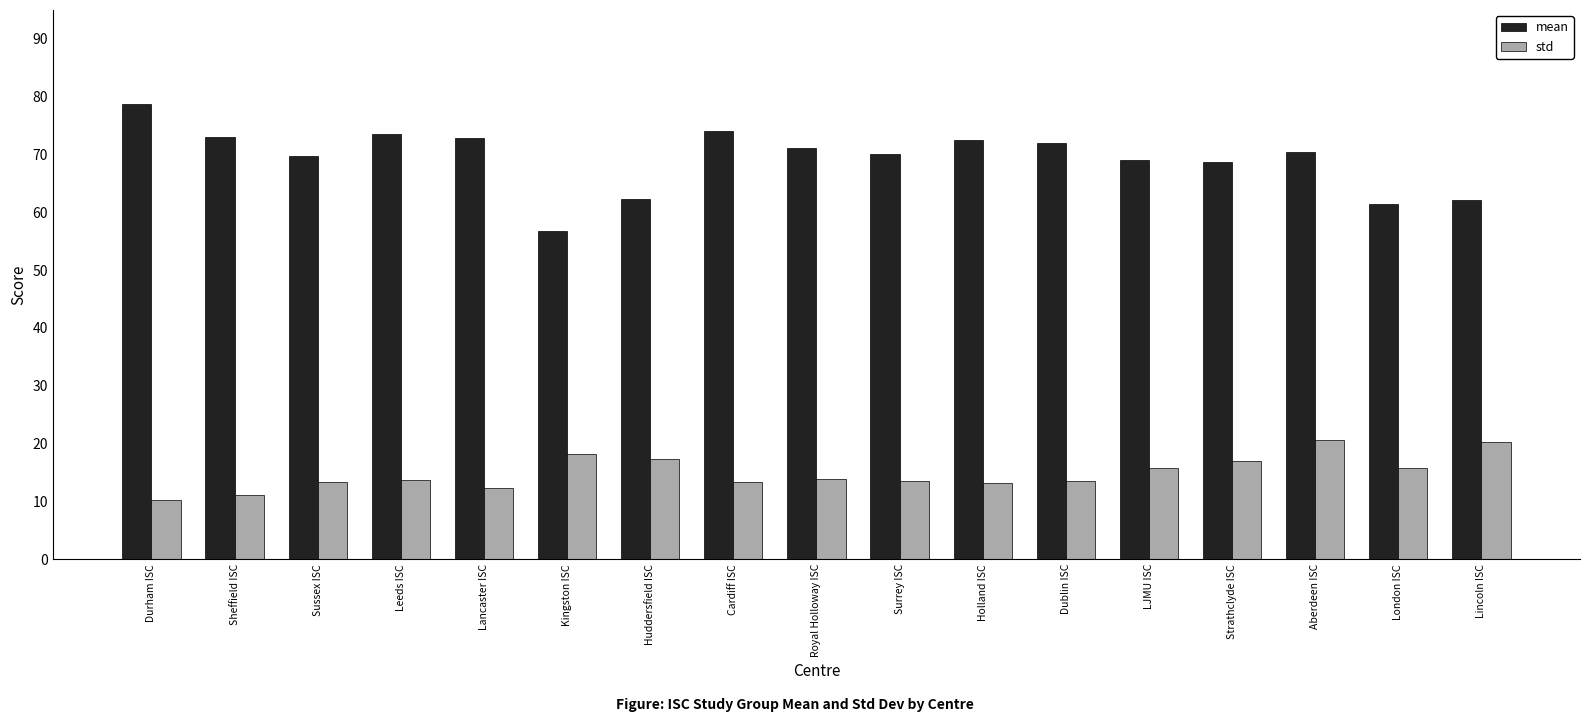

At Strathclyde ISC, list the series in order from largest to smallest.

mean, std